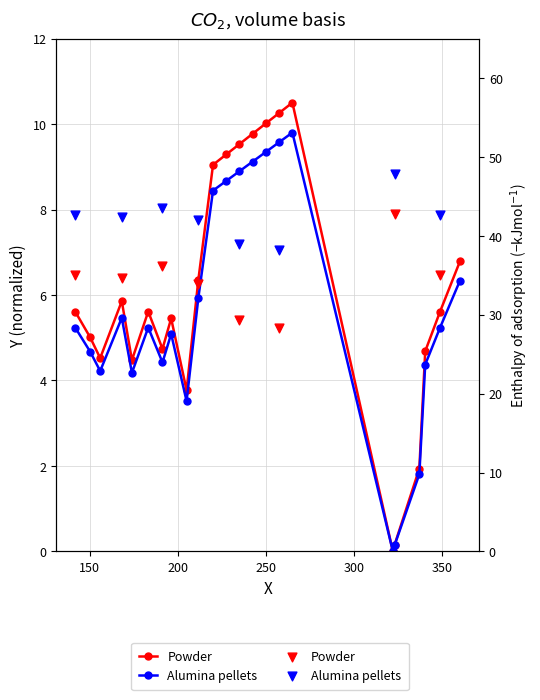

At how many categories does at least one series exceed 39?

6